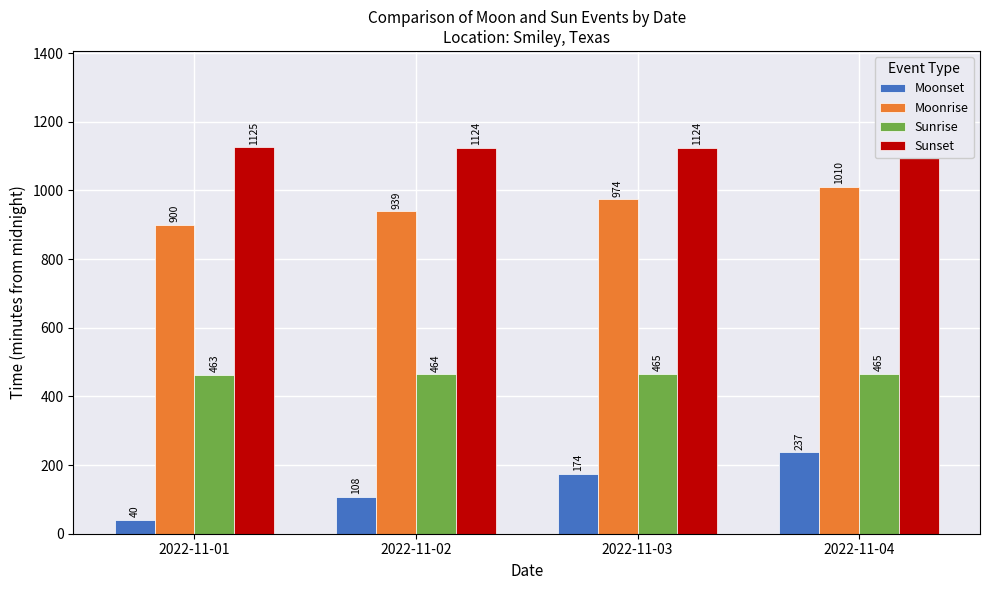

What is the lowest value of the Moonset series?

40